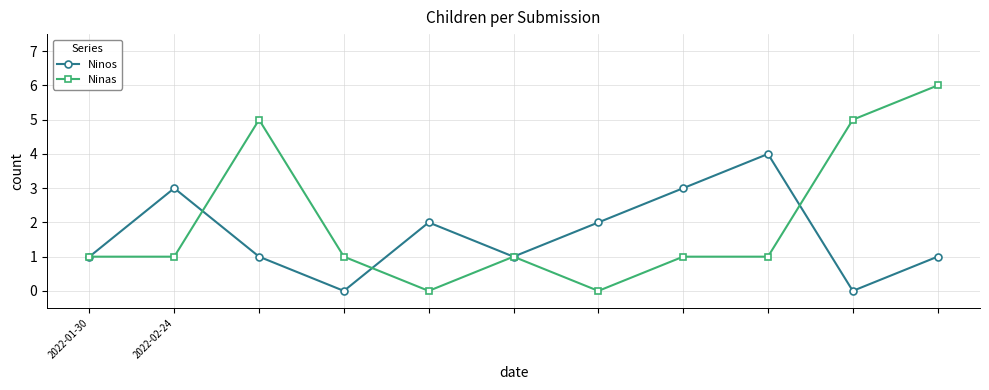

Which series has the widest spread of values?

Ninas